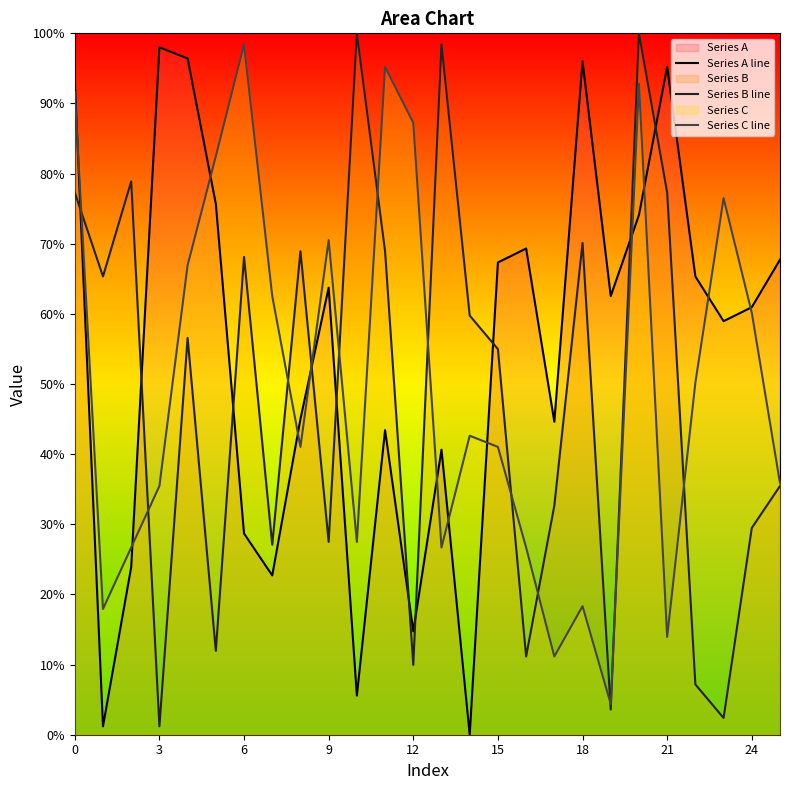

What is the difference between the Series A line values at 15 and 13?

26.7